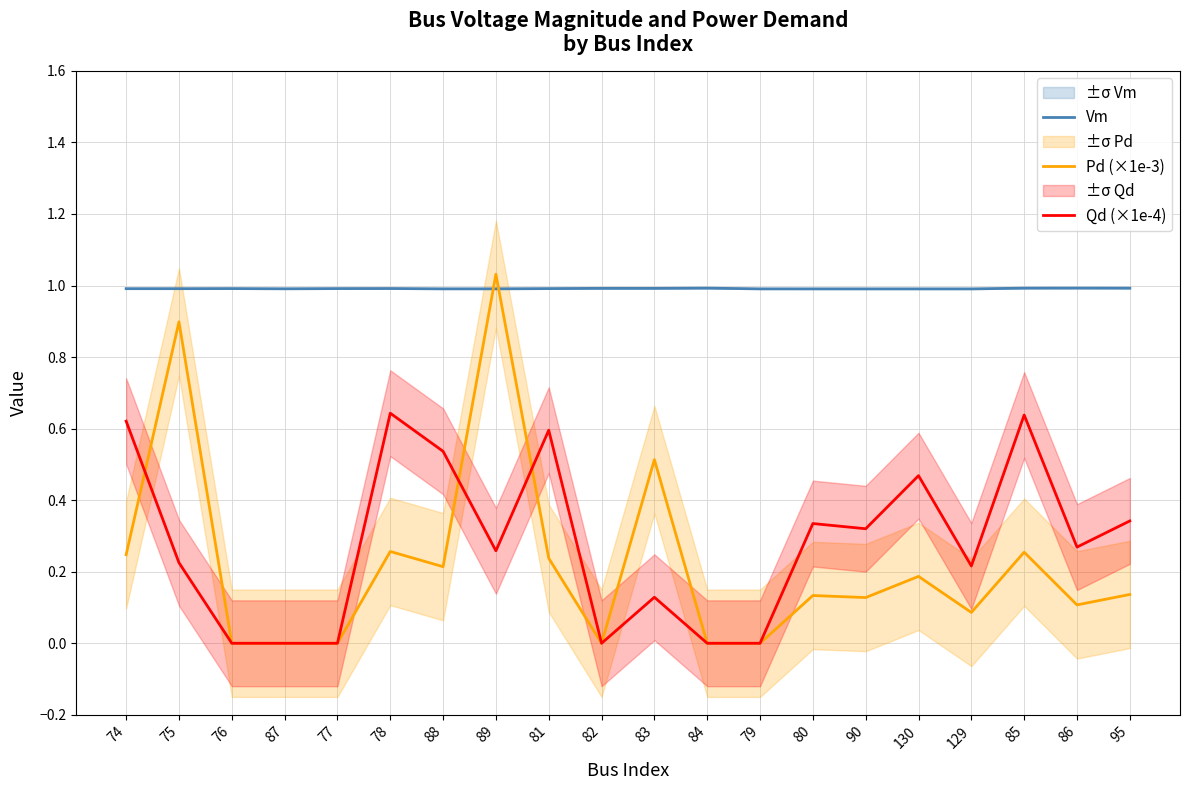

Reading left to right, extract all data points from this chart.

Vm: 74=1.0	75=1.0	76=1.0	87=1.0	77=1.0	78=1.0	88=1.0	89=1.0	81=1.0	82=1.0	83=1.0	84=1.0	79=1.0	80=1.0	90=1.0	130=1.0	129=1.0	85=1.0	86=1.0	95=1.0
Pd (×1e-3): 74=0.2	75=0.9	76=0.0	87=0.0	77=0.0	78=0.3	88=0.2	89=1.0	81=0.2	82=0.0	83=0.5	84=0.0	79=0.0	80=0.1	90=0.1	130=0.2	129=0.1	85=0.3	86=0.1	95=0.1
Qd (×1e-4): 74=0.6	75=0.2	76=0.0	87=0.0	77=0.0	78=0.6	88=0.5	89=0.3	81=0.6	82=0.0	83=0.1	84=0.0	79=0.0	80=0.3	90=0.3	130=0.5	129=0.2	85=0.6	86=0.3	95=0.3